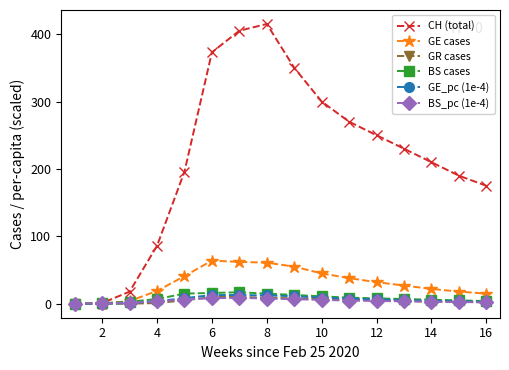

What is the value of the BS_pc (1e-4) point at the 2nd from the left?

0.5